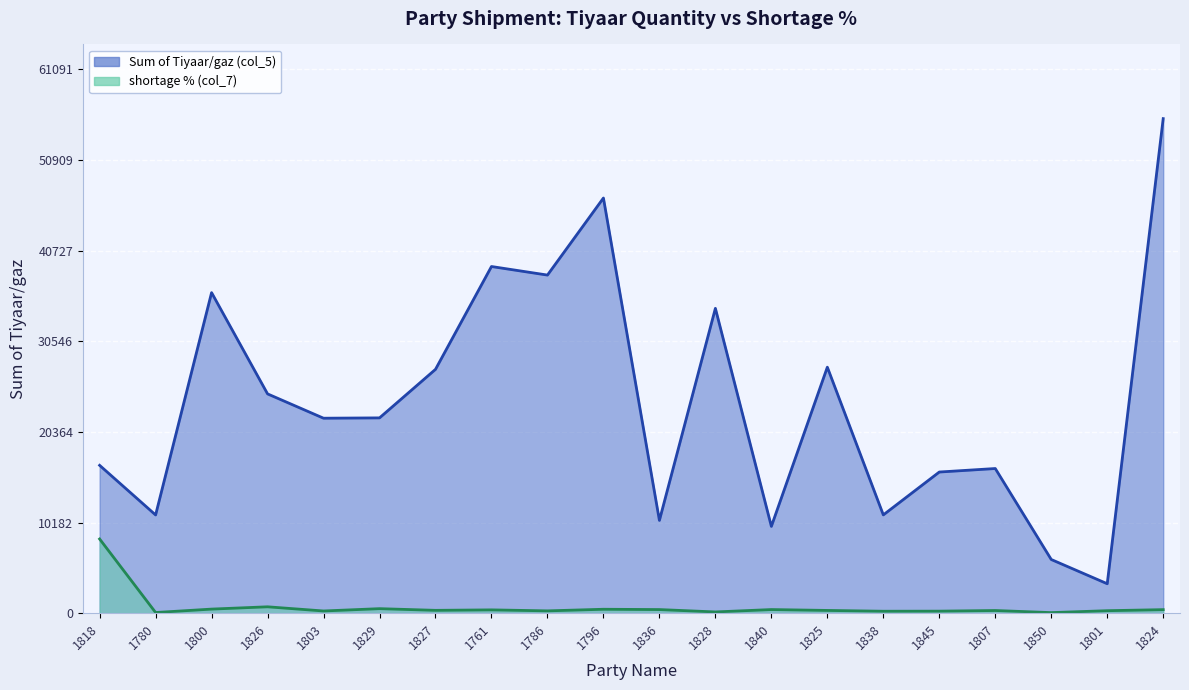

What is the approximate value of Sum of Tiyaar/gaz (col_5) at 1840?

9747.3